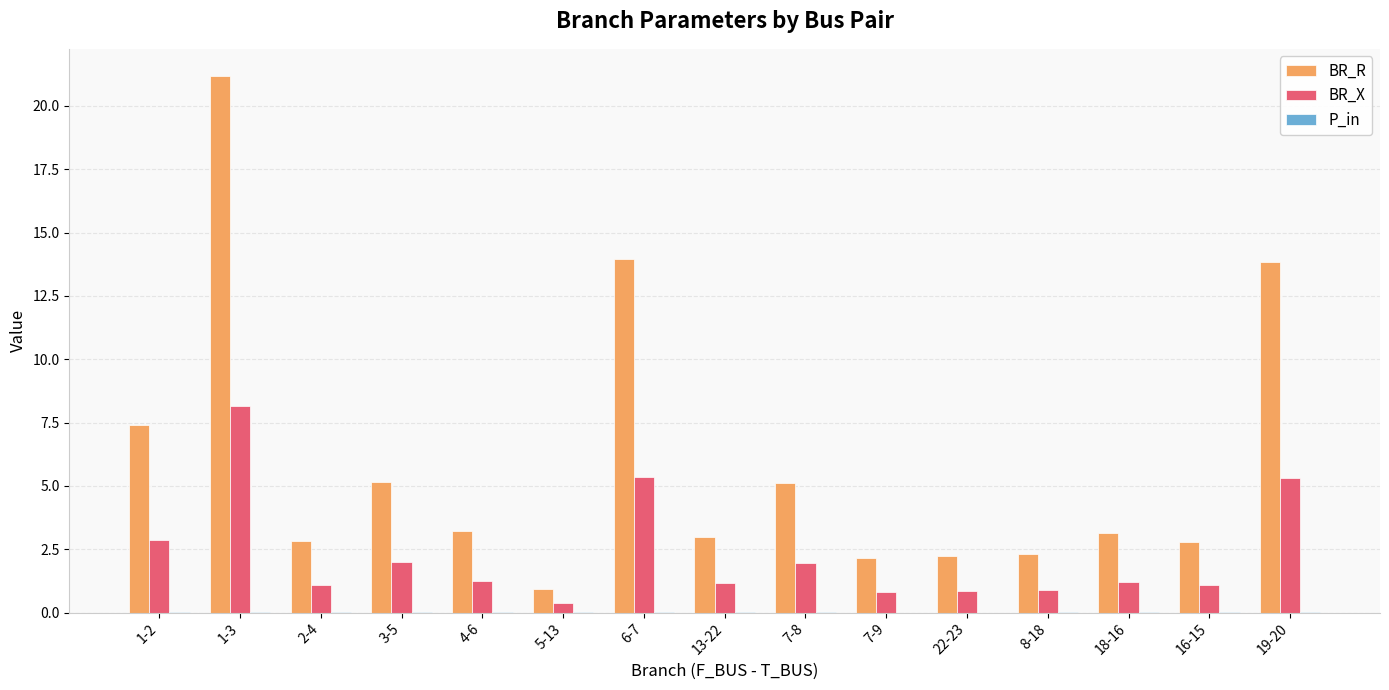

What is the sum of all BR_R values?

89.3